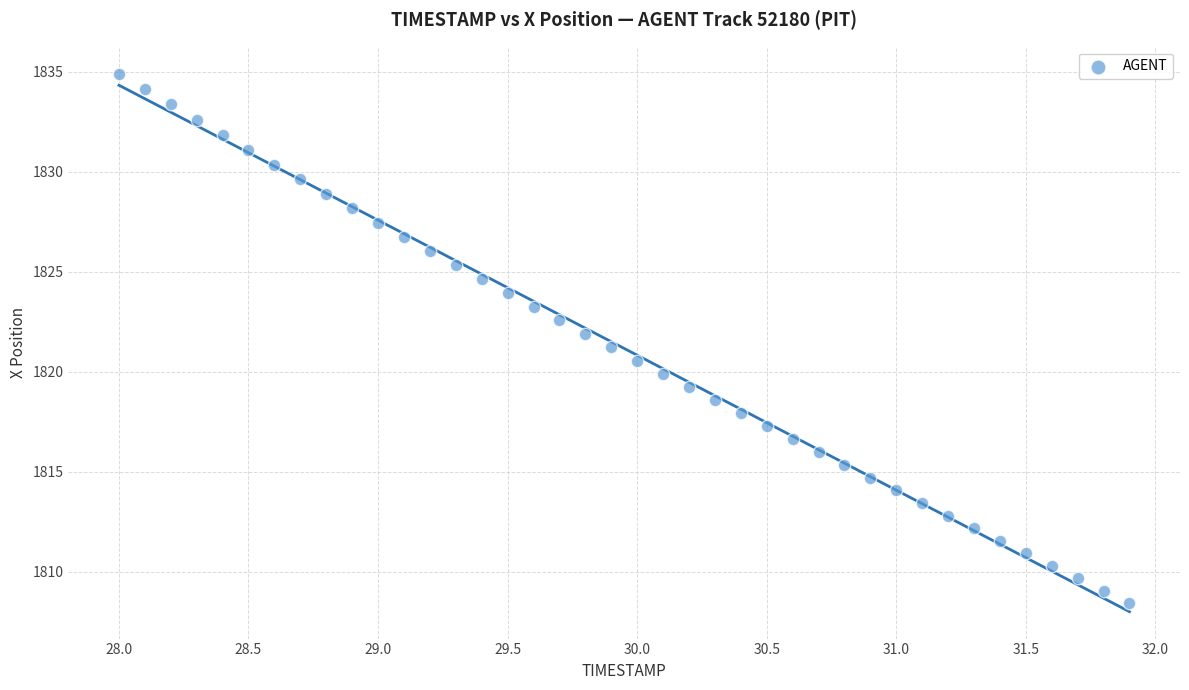

What is the range of X values (max minus min)?

3.9